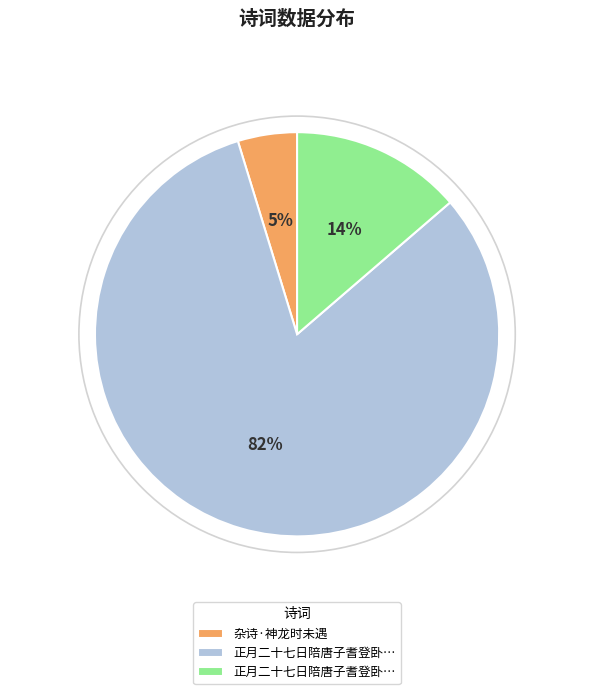

To the nearest percent, what is the average slice percentage?

33%